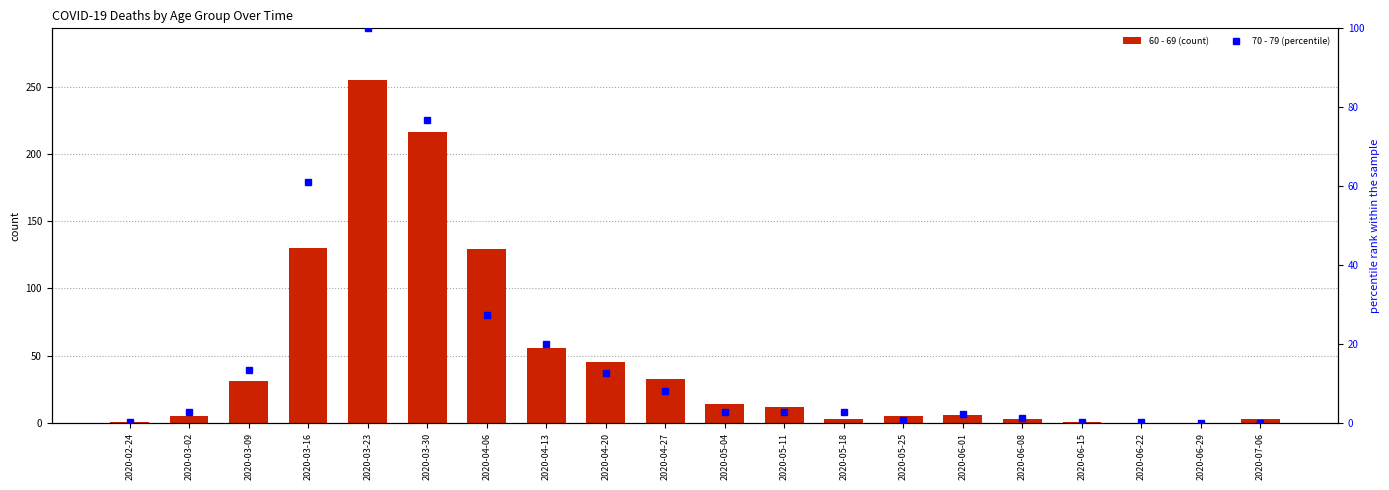

Where is 60 - 69 (count) nearest to the value 127?

2020-04-06